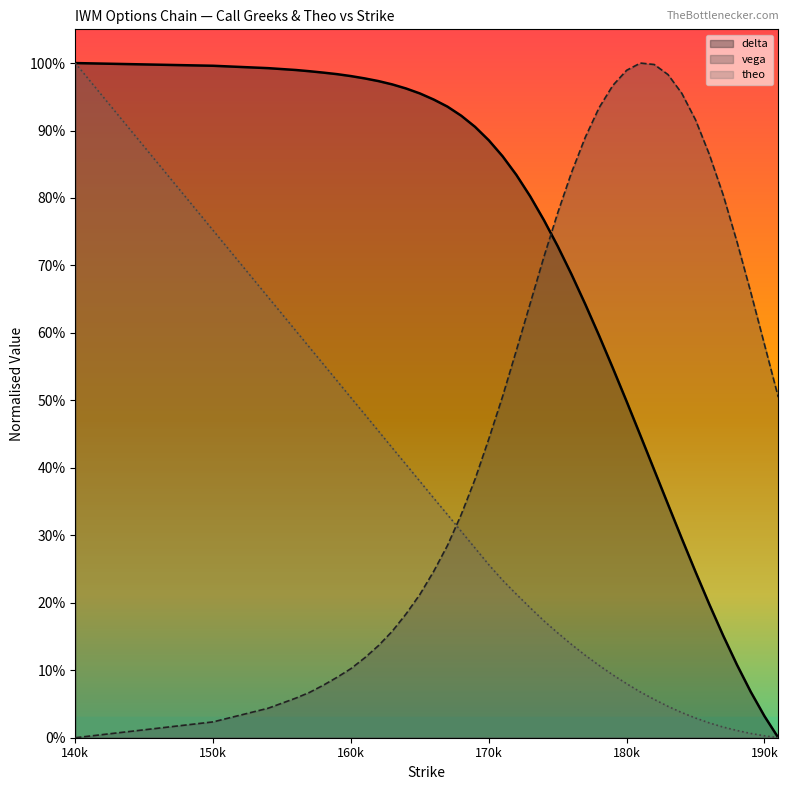

Between 150 and 181, which series saw the biggest shift?

vega